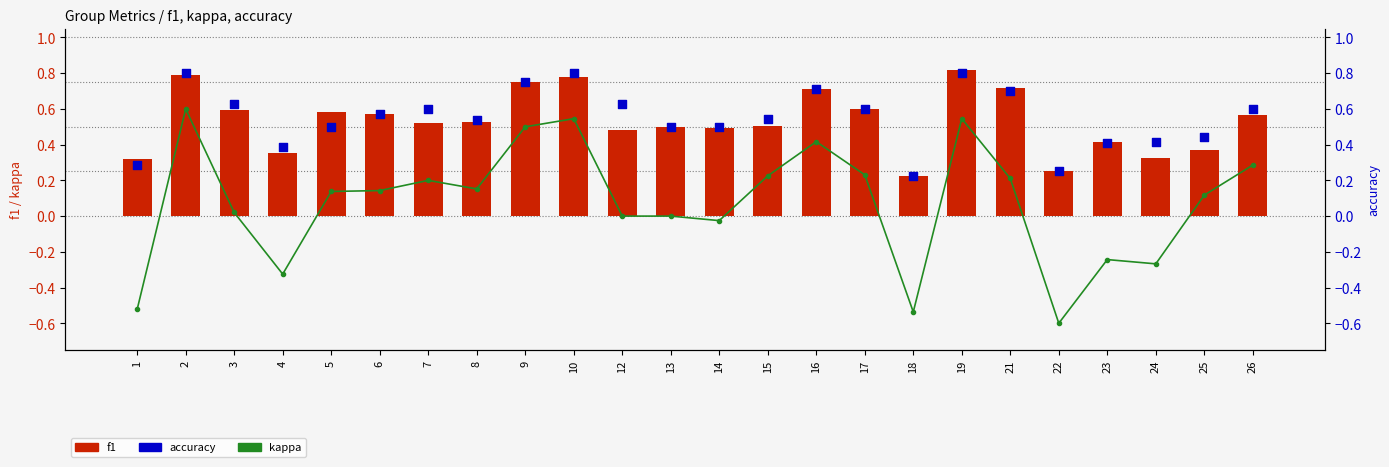

Which series has the largest total across all categories?

accuracy